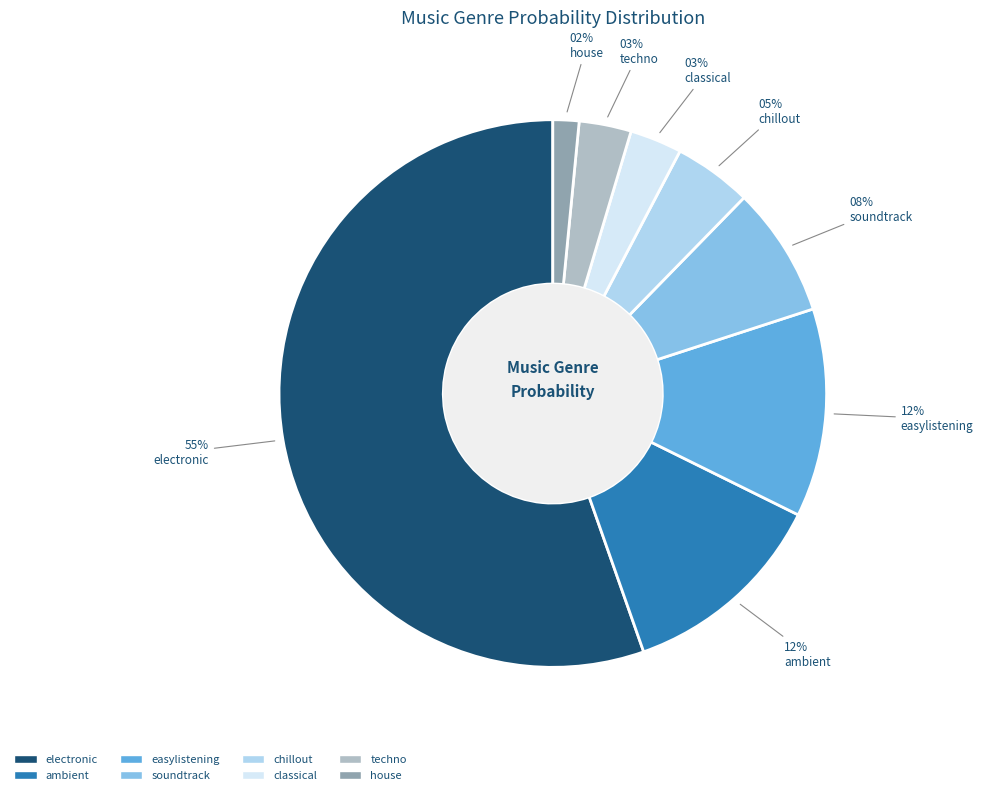

Which slice is the largest?

electronic